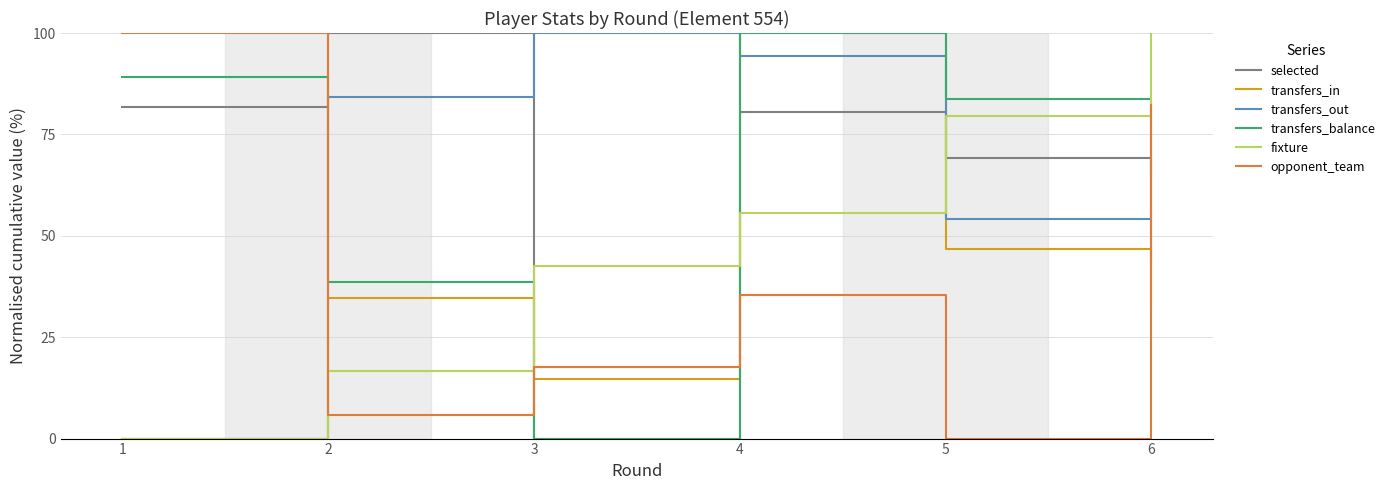

How many intersections are there between transfers_out and opponent_team?

2